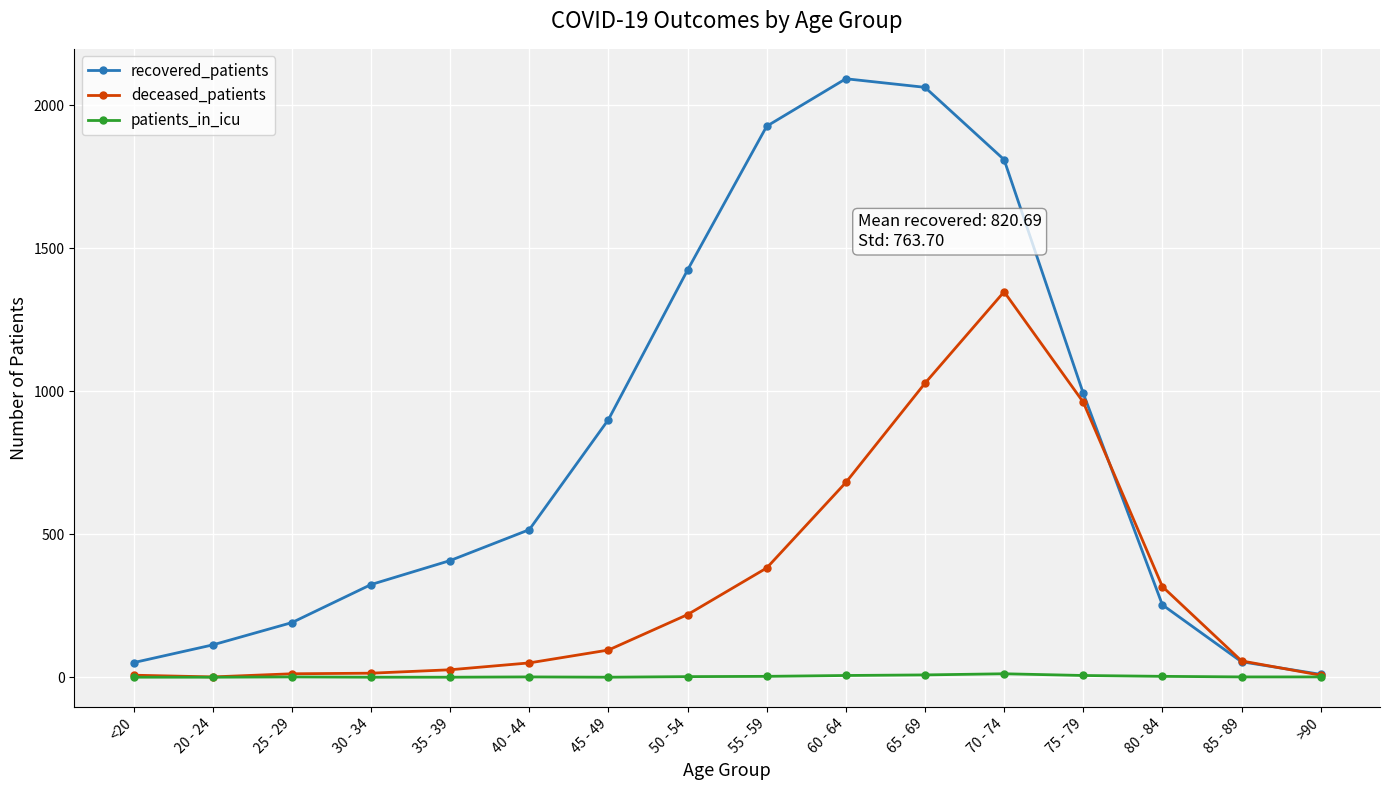

Is it true that recovered_patients equals 428 at 65 - 69?

False